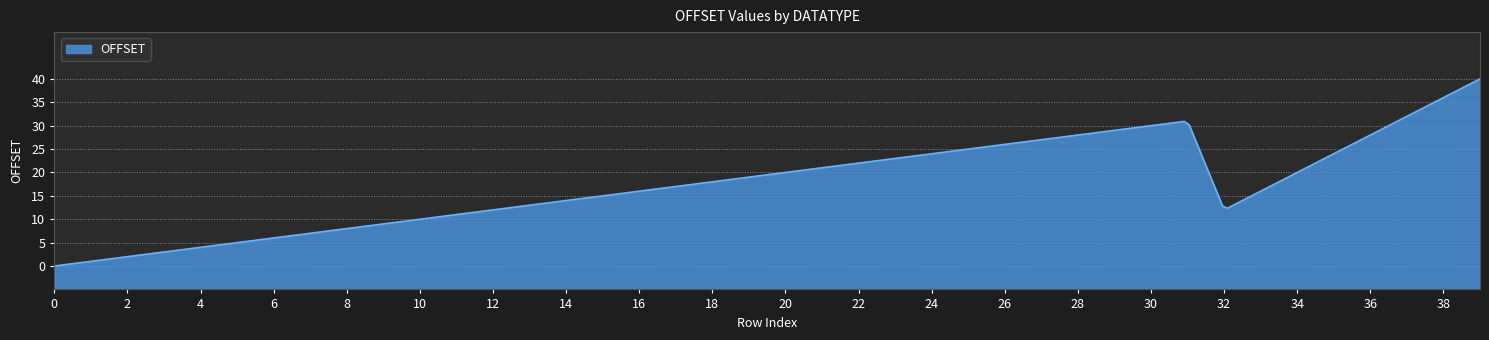

The chart shows a value of 13 at 13. True or false?

True